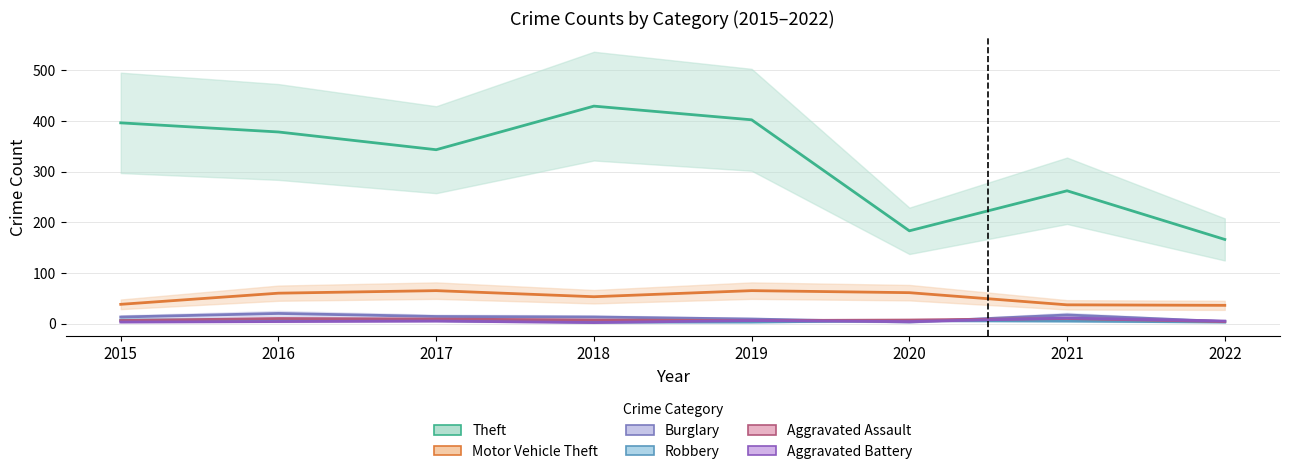

The Aggravated Assault series shows 6 at 2019. True or false?

True